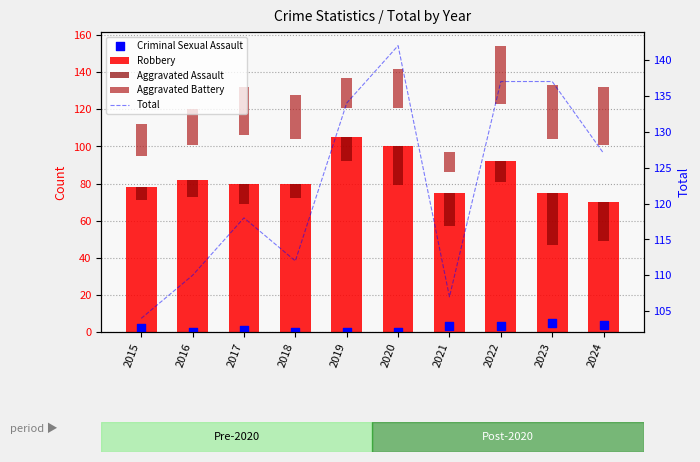

Is the value of Criminal Sexual Assault at 2016 greater than the value of Total at 2020?

No